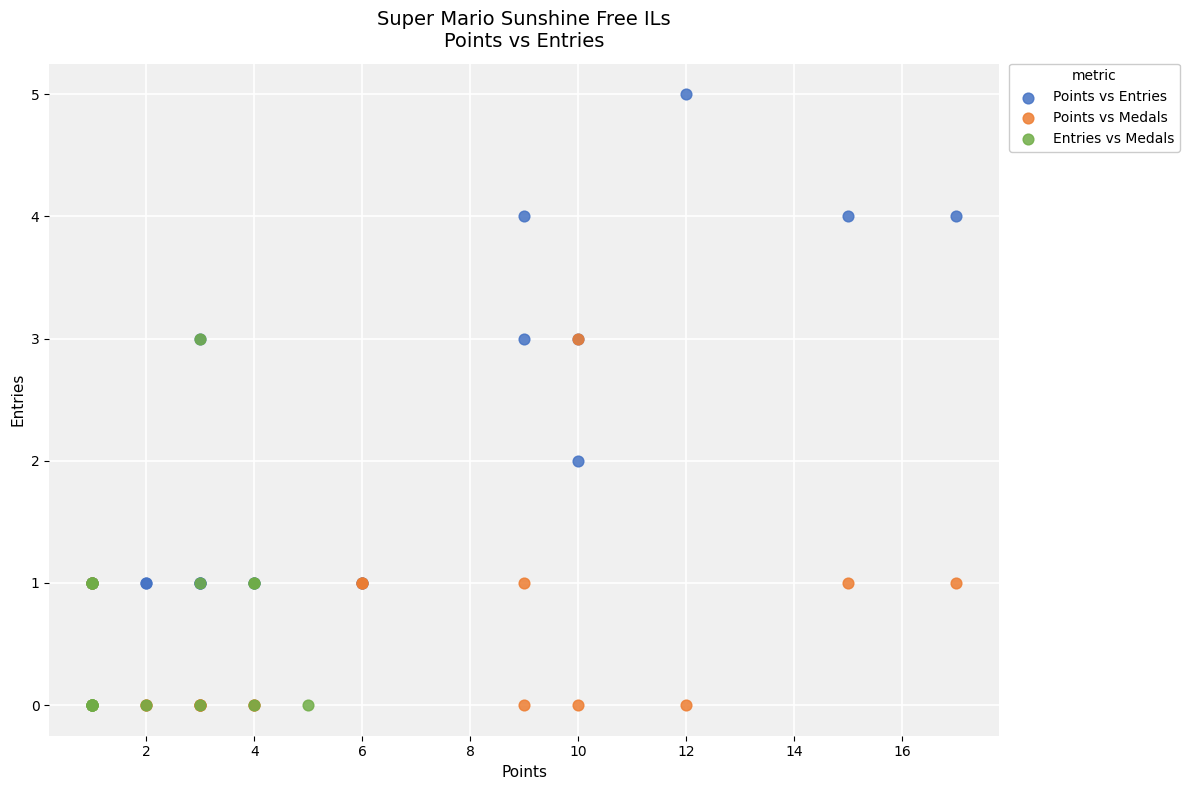

Which series has the largest Y range (max minus min)?

Points vs Entries